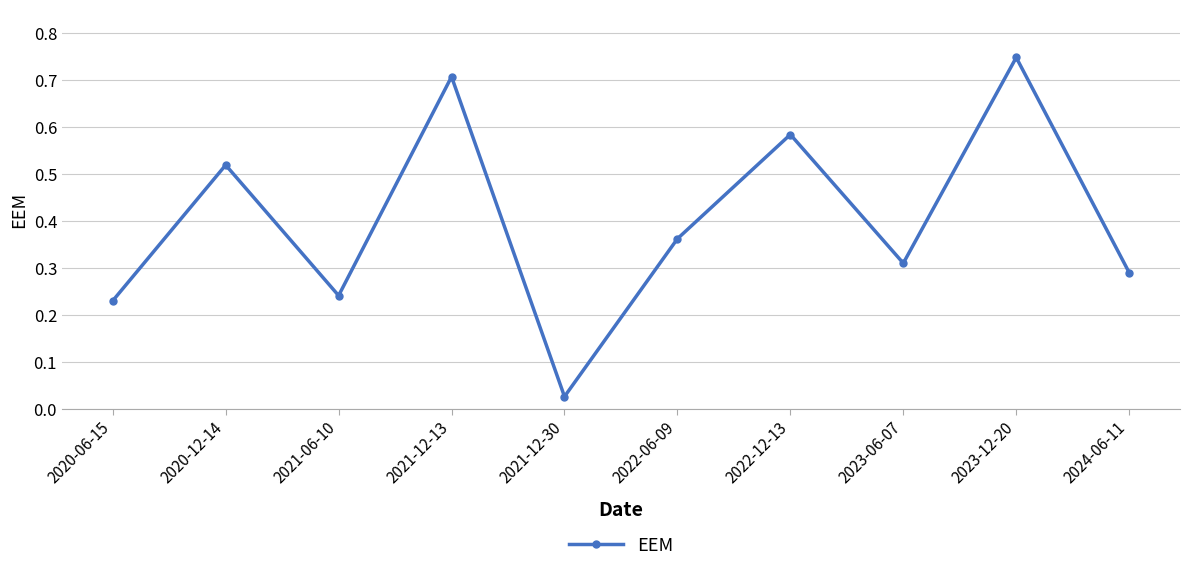

Rank the categories by value from highest to lowest.

2023-12-20, 2021-12-13, 2022-12-13, 2020-12-14, 2022-06-09, 2023-06-07, 2024-06-11, 2021-06-10, 2020-06-15, 2021-12-30